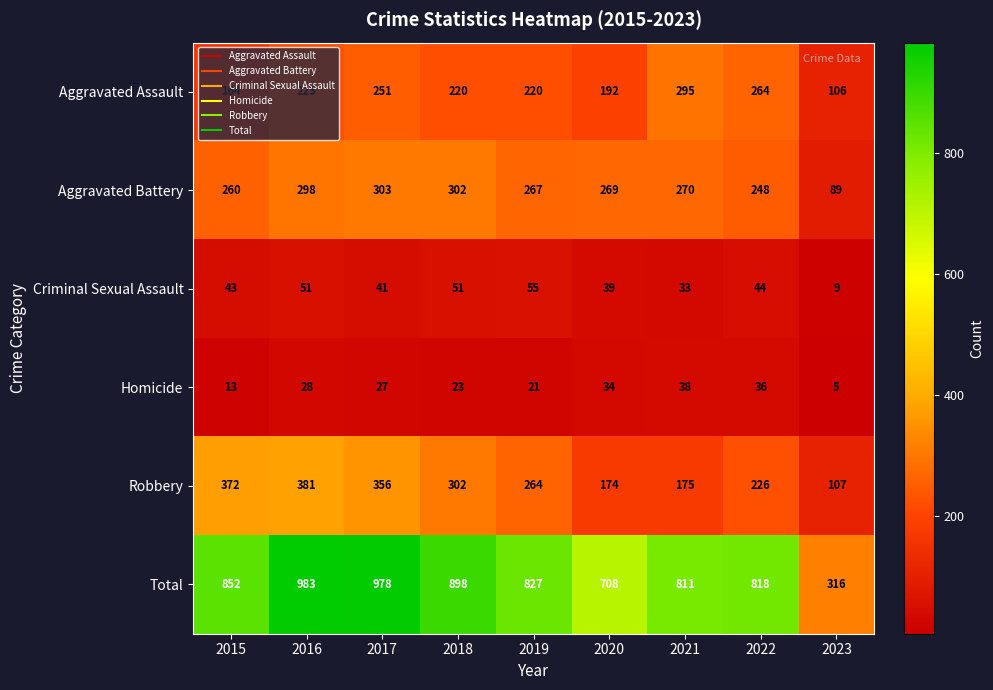

Between 2016 and 2021, which series saw the biggest shift?

Robbery